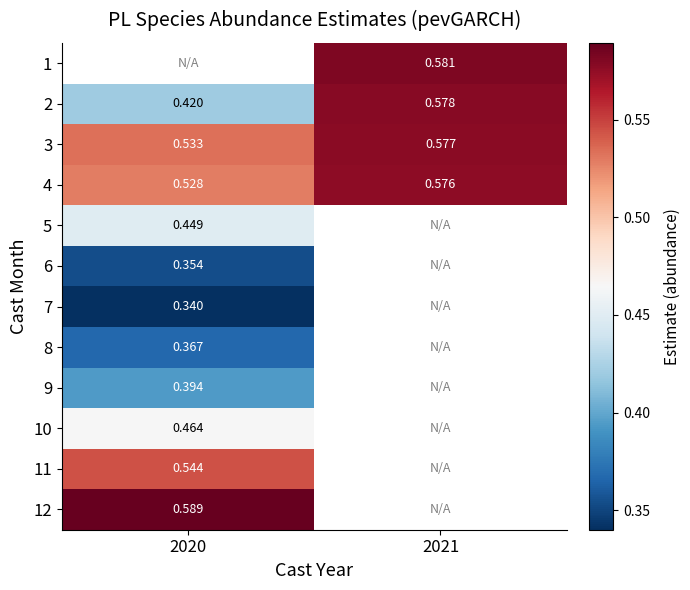

Is the value of 11 at 2020 greater than the value of 9 at 2020?

Yes